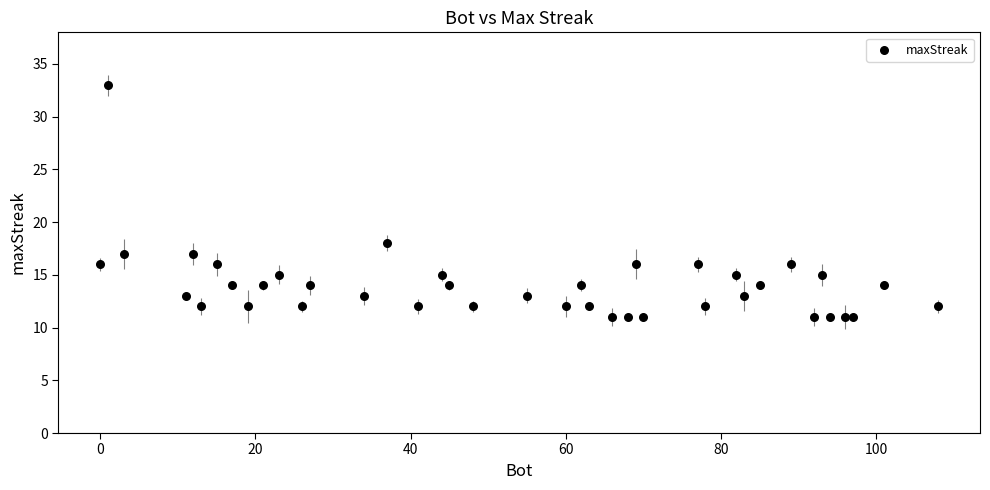

What Y value in the scatter plot is closest to 22?

18